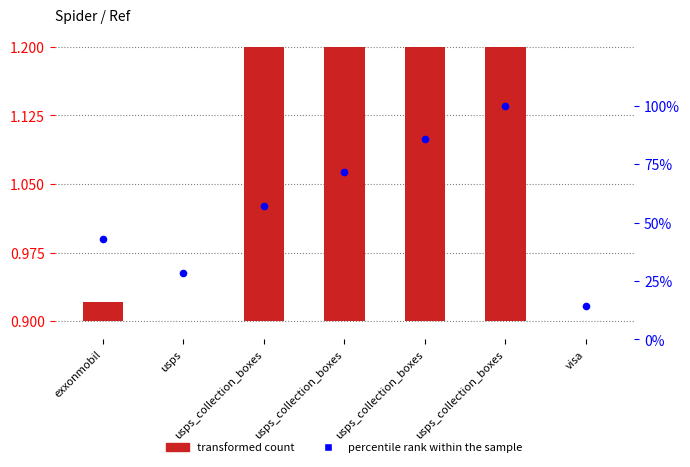

What is the total value across all series at usps_collection_boxes?

57.4